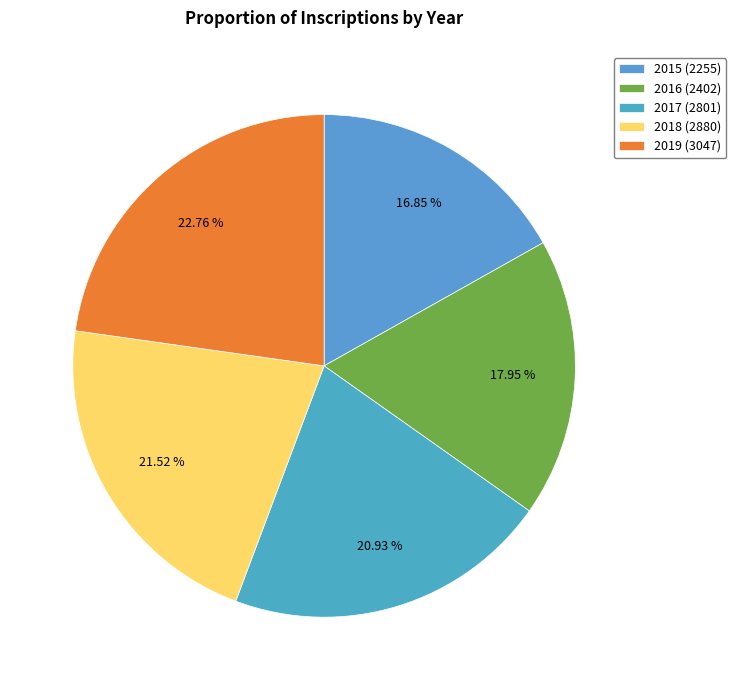

Which slice is the smallest?

2015